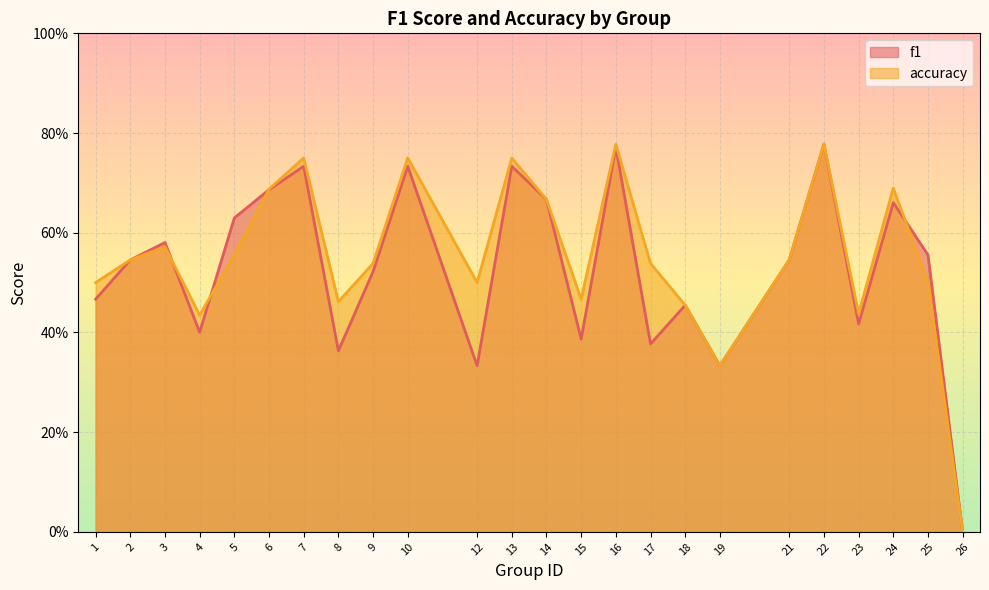

How many lines are shown in the chart?

2